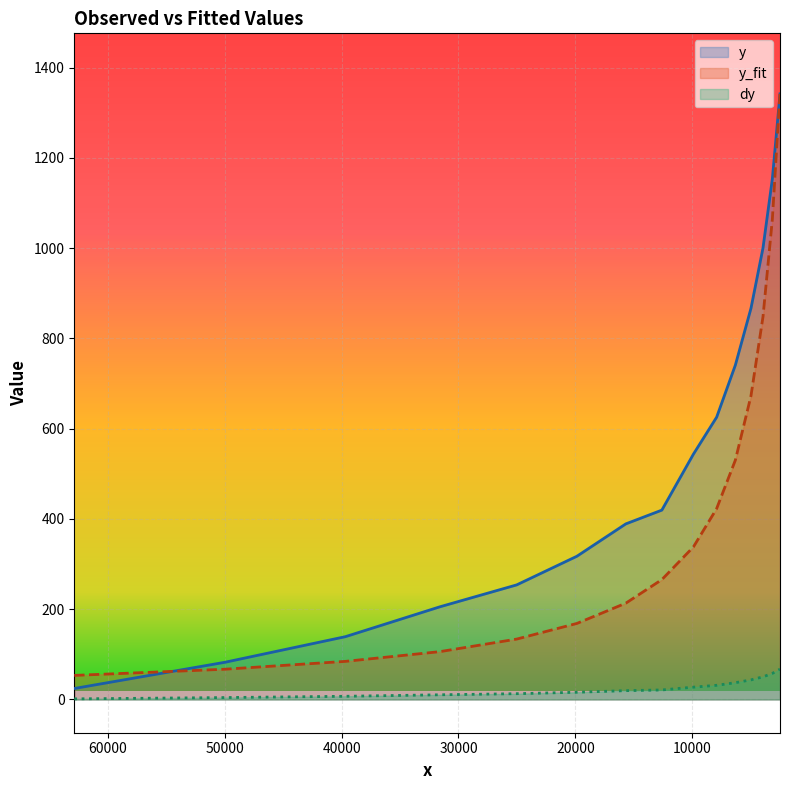

What is the difference between the maximum and second lowest values in the dy series?

63.0